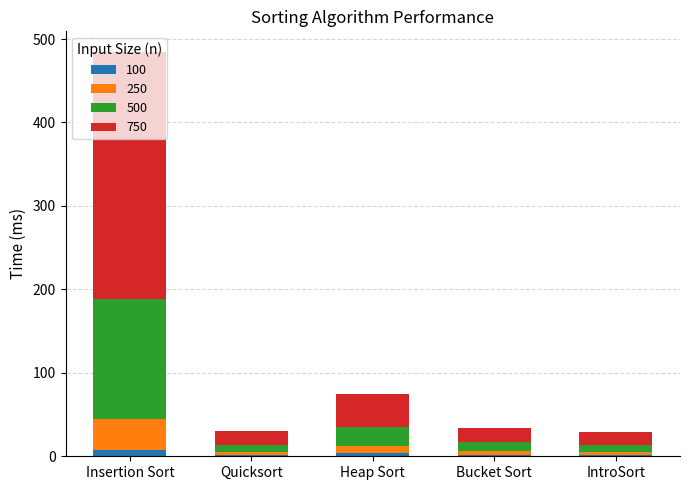

At which category is the sum across all series the highest?

Insertion Sort